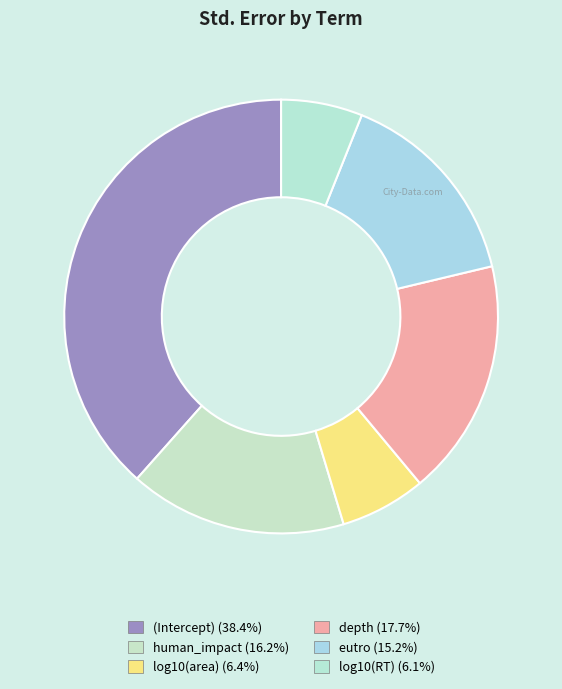

What is the largest slice in the pie chart?

(Intercept)